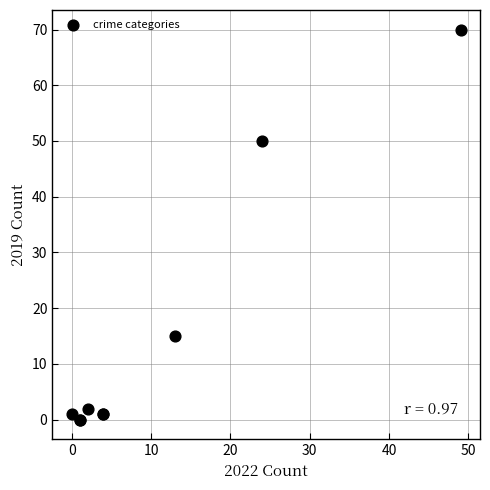

What Y value in the scatter plot is closest to 35?

50